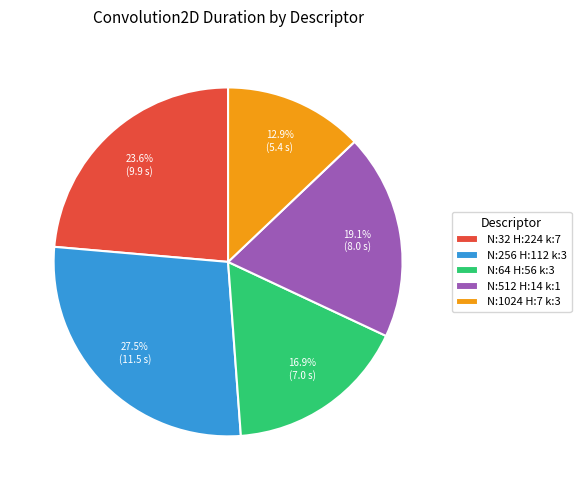

Approximately how many times larger is the value at N:1024 H:7 k:3 compared to N:64 H:56 k:3?

0.8